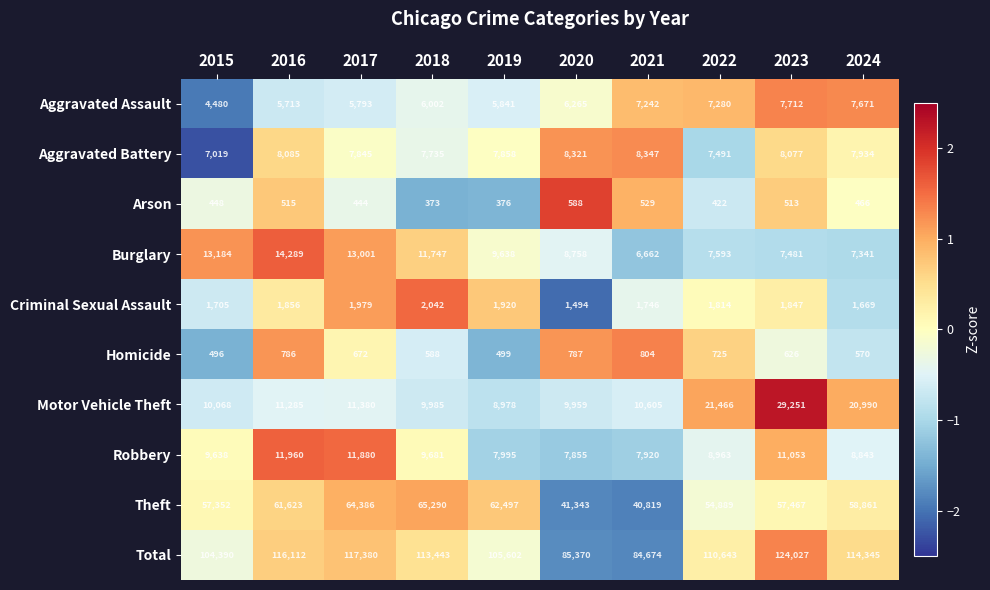

What is the difference between the maximum and minimum values in the Aggravated Assault series?

3232